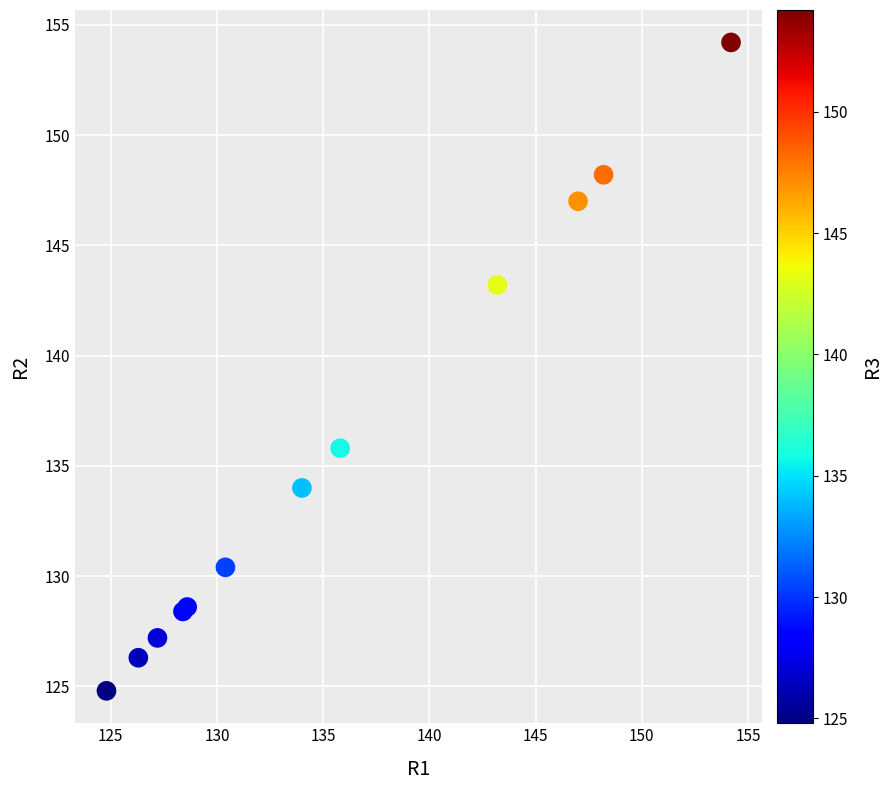

What Y value in the scatter plot is closest to 139?

135.8